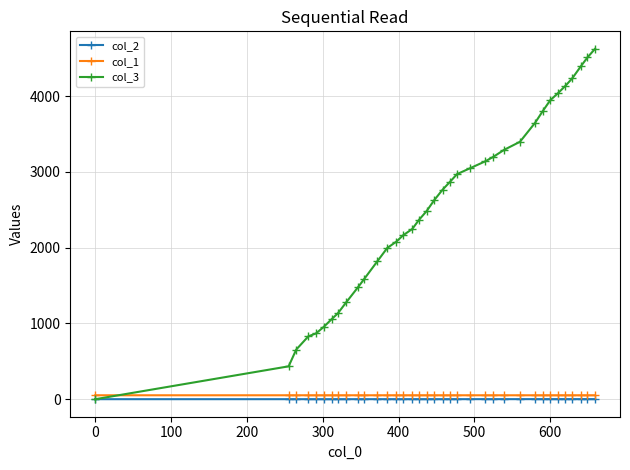

True or false: col_2 and col_1 intersect in this chart.

False